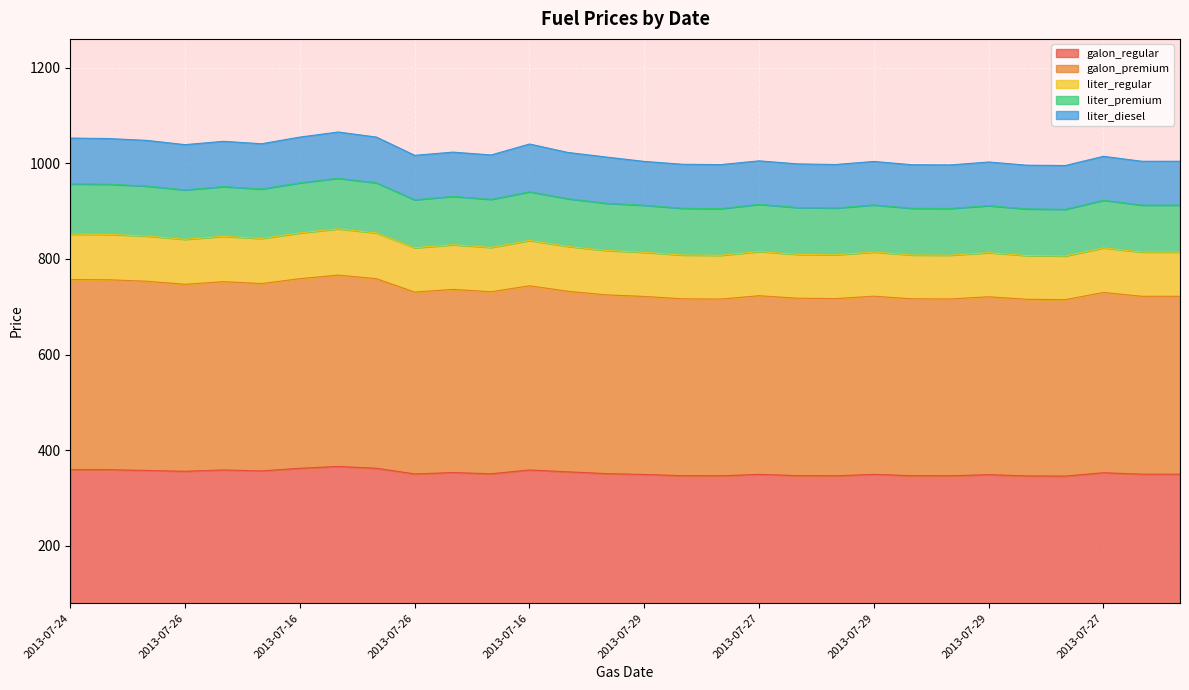

Which has a higher value, 2013-07-31 or 2013-07-30?

2013-07-31